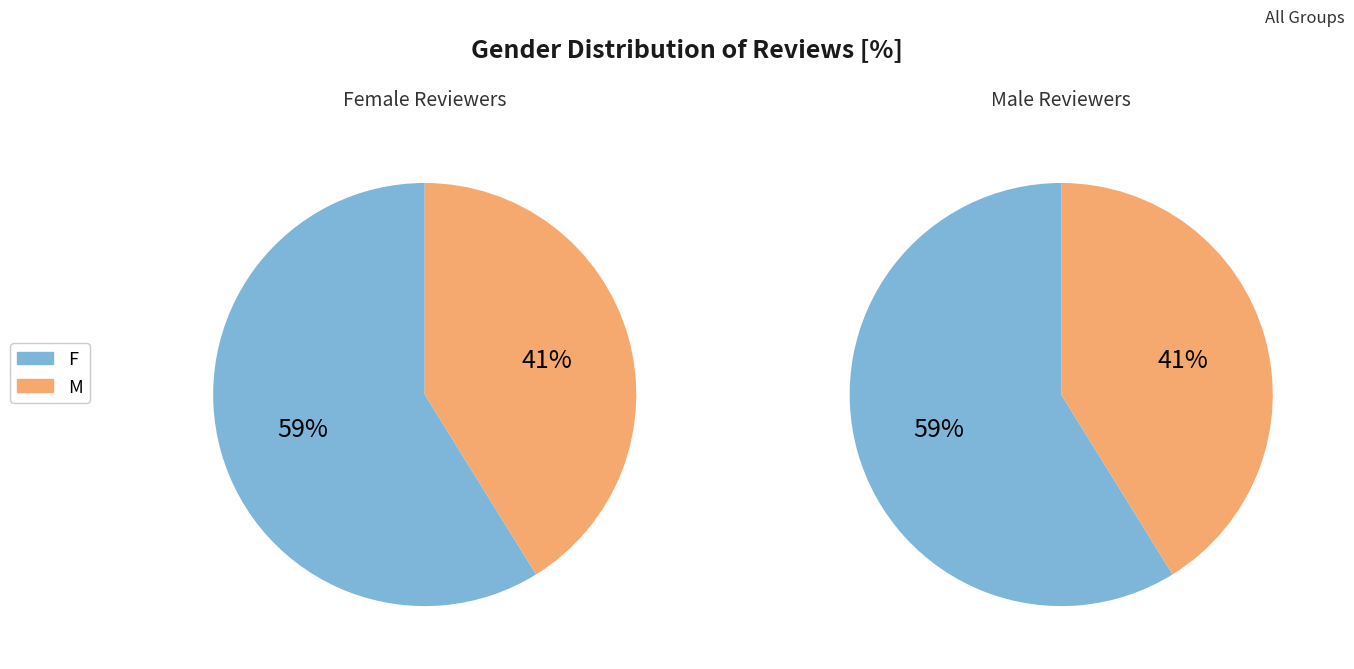

Combined, do F and M account for over 50%?

Yes